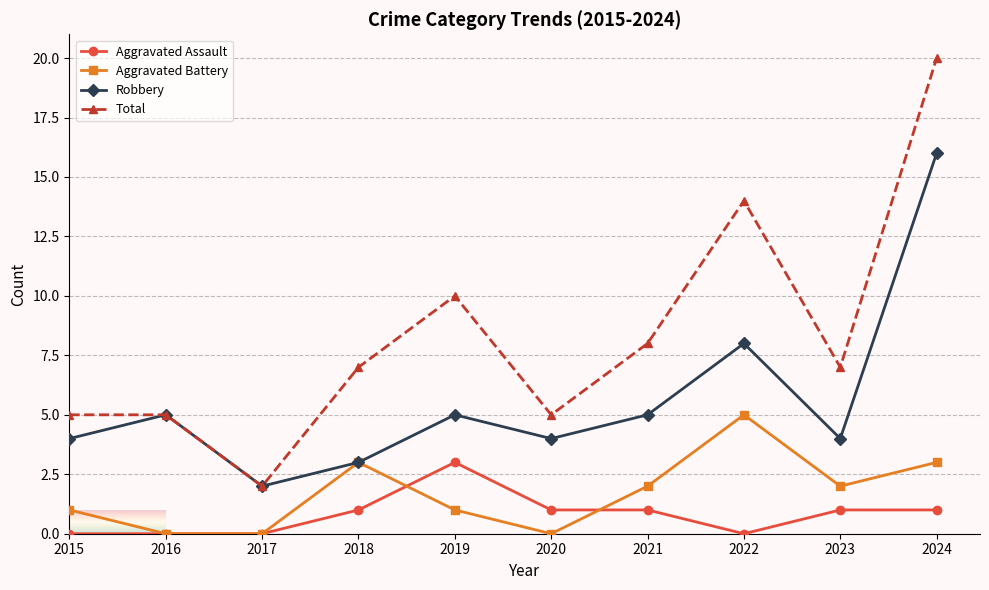

How many distinct data groups are displayed?

4